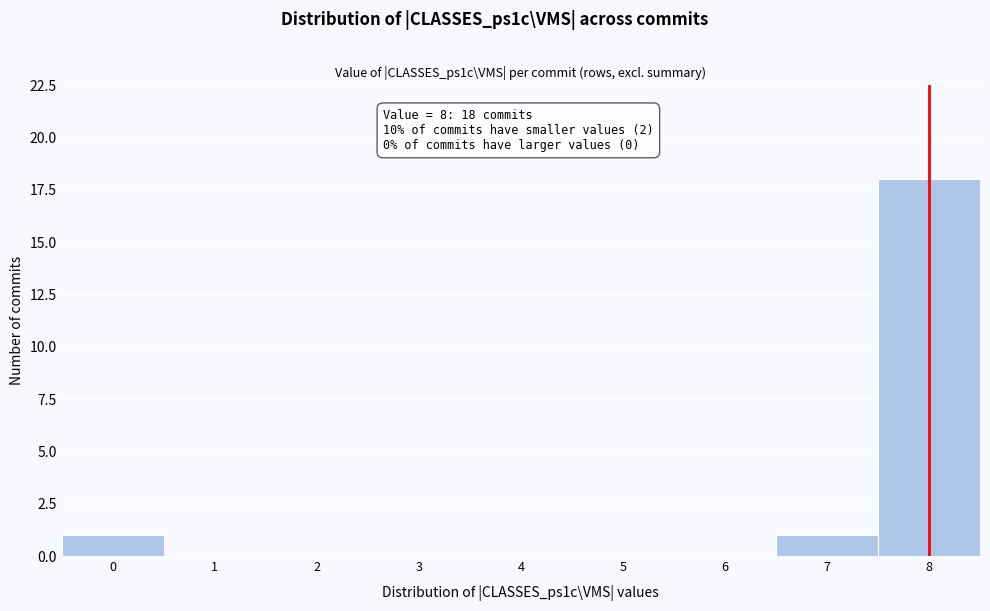

Reading right to left, list all the values displayed in this chart.

8=18	7=1	6=0	5=0	4=0	3=0	2=0	1=0	0=1